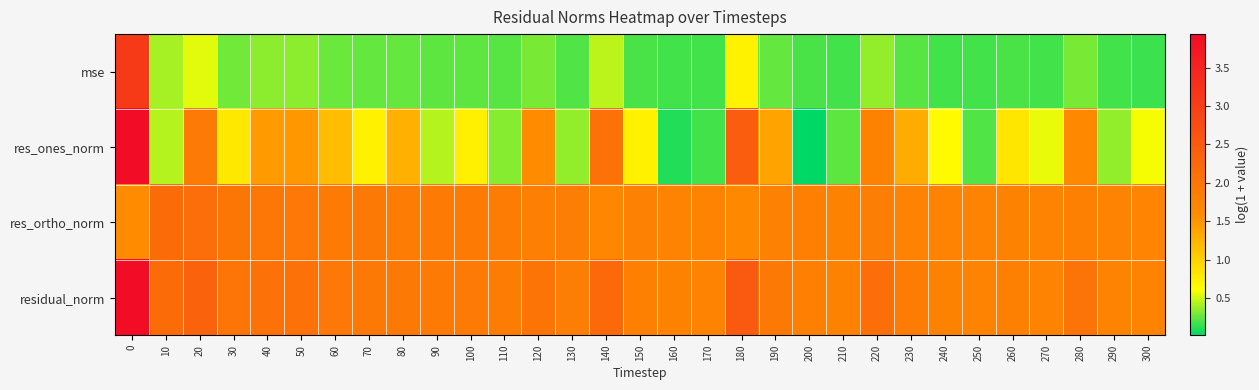

Reading right to left, extract all data points from this chart.

mse: 300=0.2	290=0.2	280=0.3	270=0.2	260=0.2	250=0.2	240=0.2	230=0.2	220=0.4	210=0.2	200=0.2	190=0.2	180=0.7	170=0.2	160=0.2	150=0.2	140=0.4	130=0.2	120=0.3	110=0.2	100=0.2	90=0.2	80=0.3	70=0.3	60=0.3	50=0.3	40=0.3	30=0.3	20=0.5	10=0.4	0=3.1
res_ones_norm: 300=0.6	290=0.4	280=1.6	270=0.6	260=0.8	250=0.2	240=0.7	230=1.3	220=1.8	210=0.2	200=0.0	190=1.4	180=2.4	170=0.2	160=0.1	150=0.7	140=2.1	130=0.4	120=1.6	110=0.3	100=0.7	90=0.4	80=1.3	70=0.7	60=1.2	50=1.5	40=1.5	30=0.8	20=1.9	10=0.4	0=3.9
res_ortho_norm: 300=1.7	290=1.7	280=1.8	270=1.7	260=1.8	250=1.8	240=1.8	230=1.8	220=1.8	210=1.8	200=1.8	190=1.8	180=1.6	170=1.8	160=1.8	150=1.8	140=1.7	130=1.8	120=1.8	110=1.9	100=1.9	90=1.9	80=1.9	70=1.9	60=1.9	50=2.0	40=2.0	30=2.0	20=2.1	10=2.2	0=1.6
residual_norm: 300=1.7	290=1.7	280=2.0	270=1.7	260=1.8	250=1.8	240=1.8	230=1.9	220=2.1	210=1.8	200=1.8	190=1.9	180=2.5	170=1.8	160=1.8	150=1.8	140=2.2	130=1.8	120=2.0	110=1.9	100=1.9	90=1.9	80=1.9	70=1.9	60=2.0	50=2.1	40=2.1	30=2.0	20=2.3	10=2.2	0=3.9